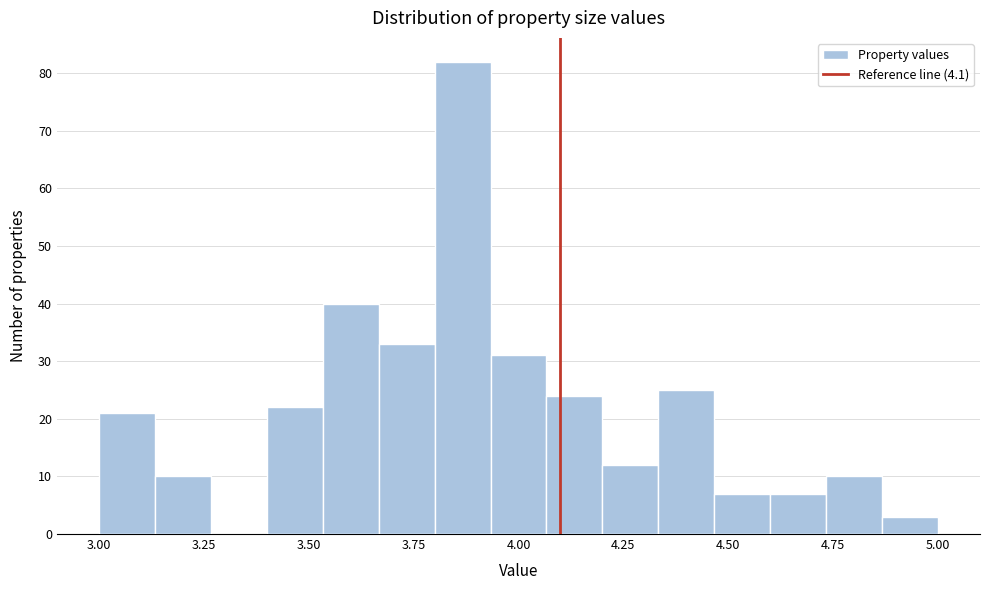

Read against the x-axis, roughly where is the centre of the tallest bar?

3.85